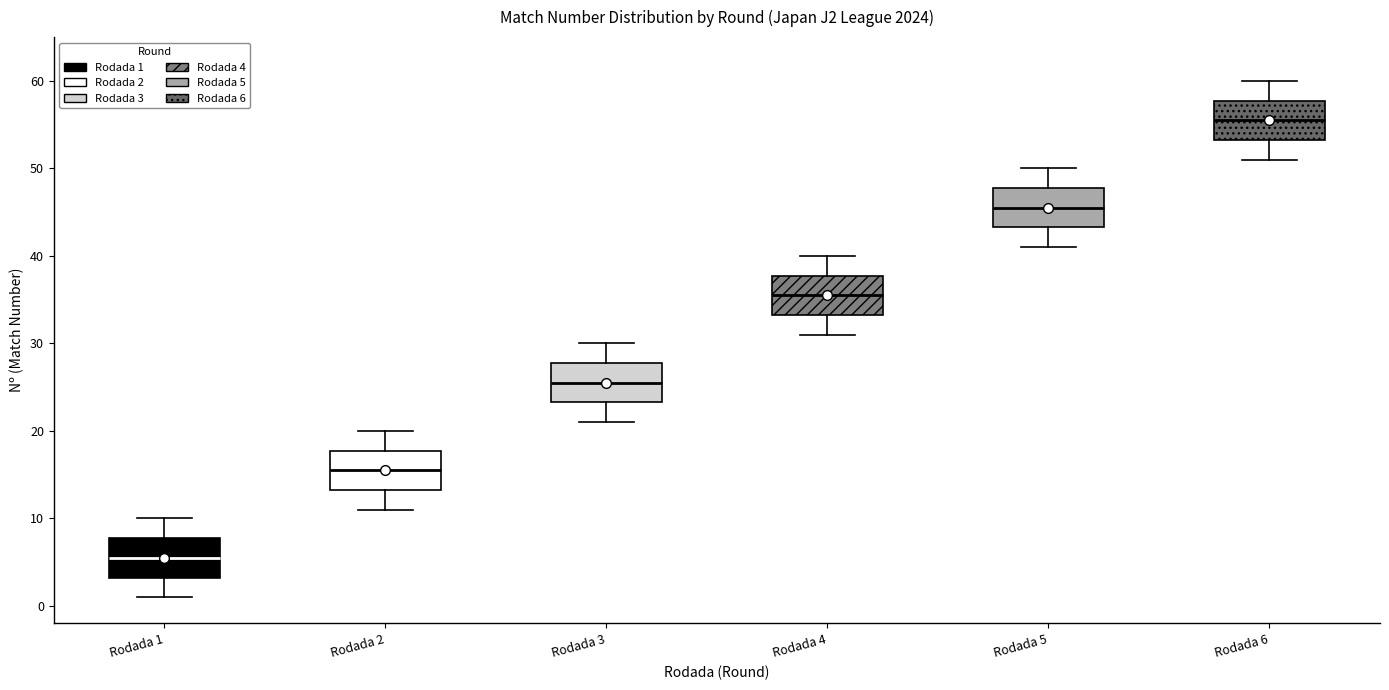

Where does the upper whisker of the box for Rodada 3 end on the y-axis? The values are not printed on the chart, so give them approximately, as read against the axis.

30